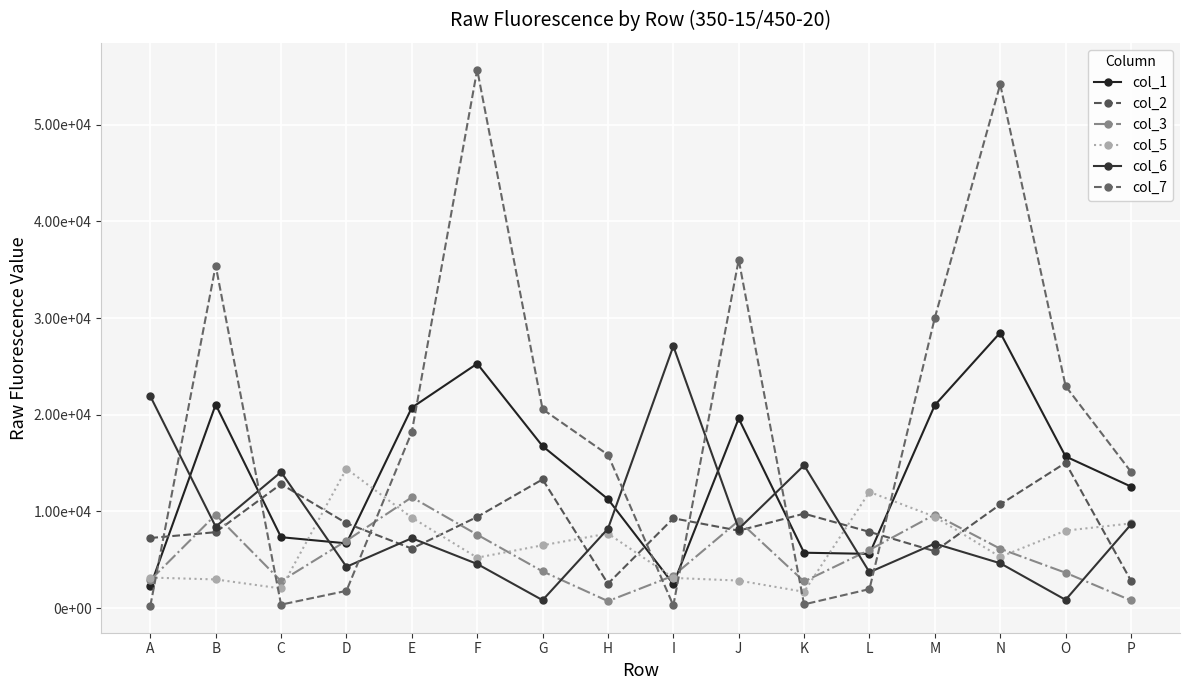

What are all the series names shown in the legend?

col_1, col_2, col_3, col_5, col_6, col_7